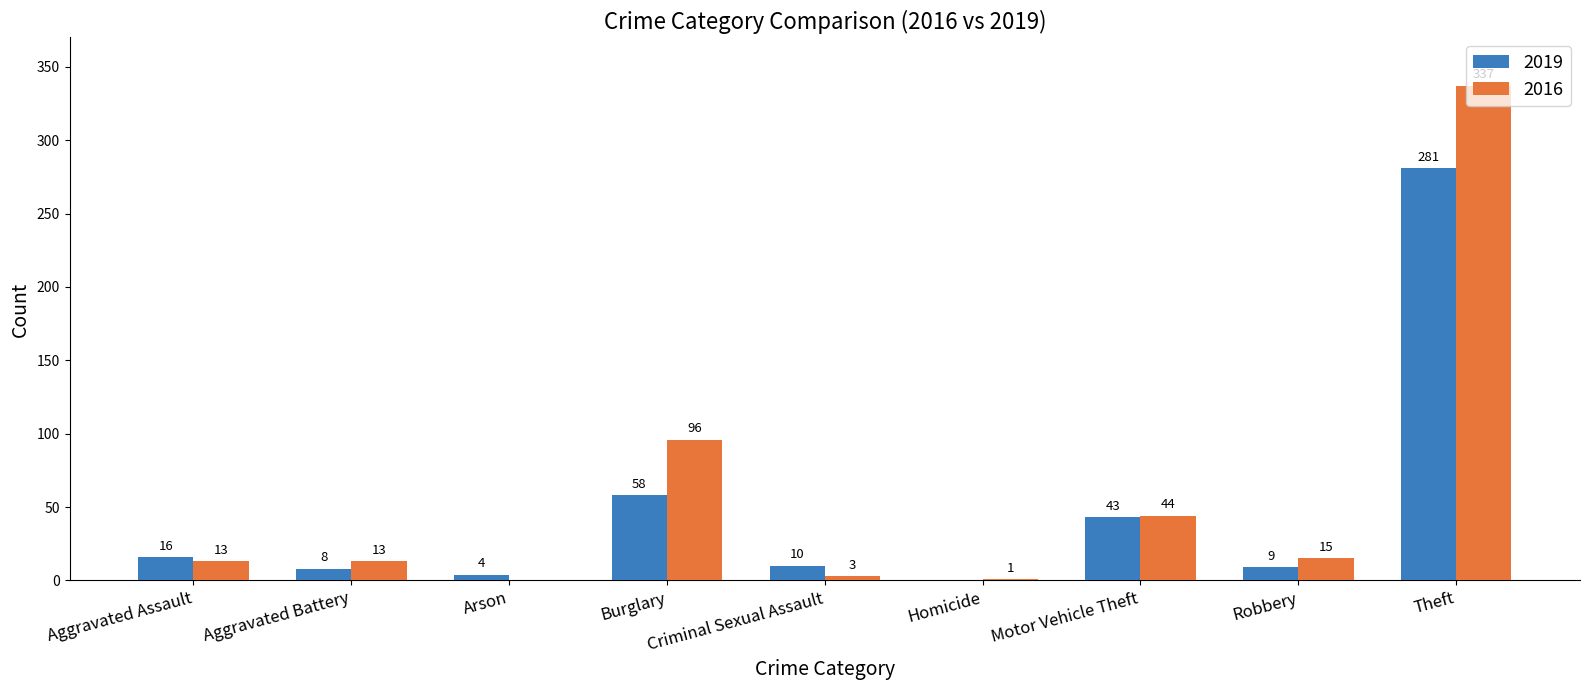

How many positive values does the 2016 series have?

8